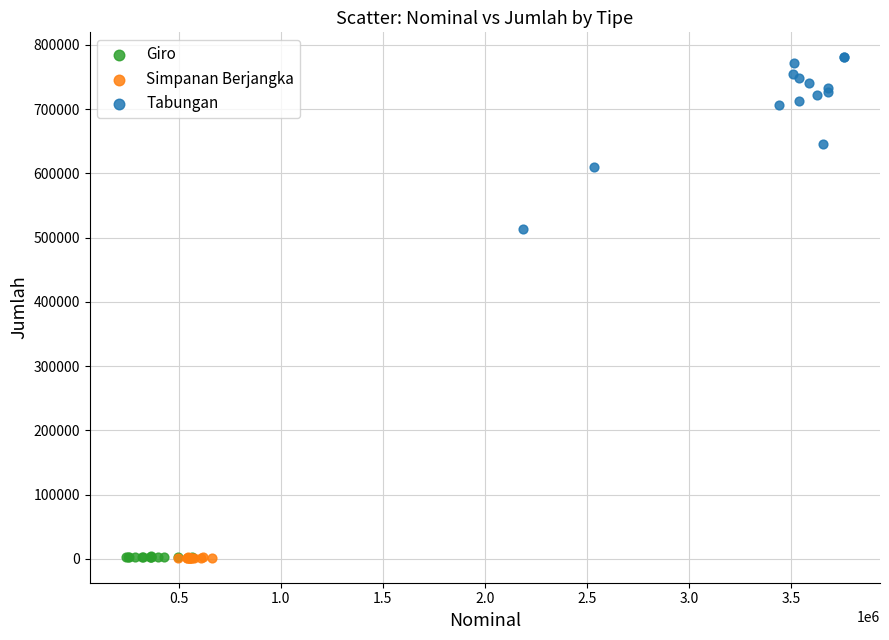

What are all the series names shown in the legend?

Giro, Simpanan Berjangka, Tabungan